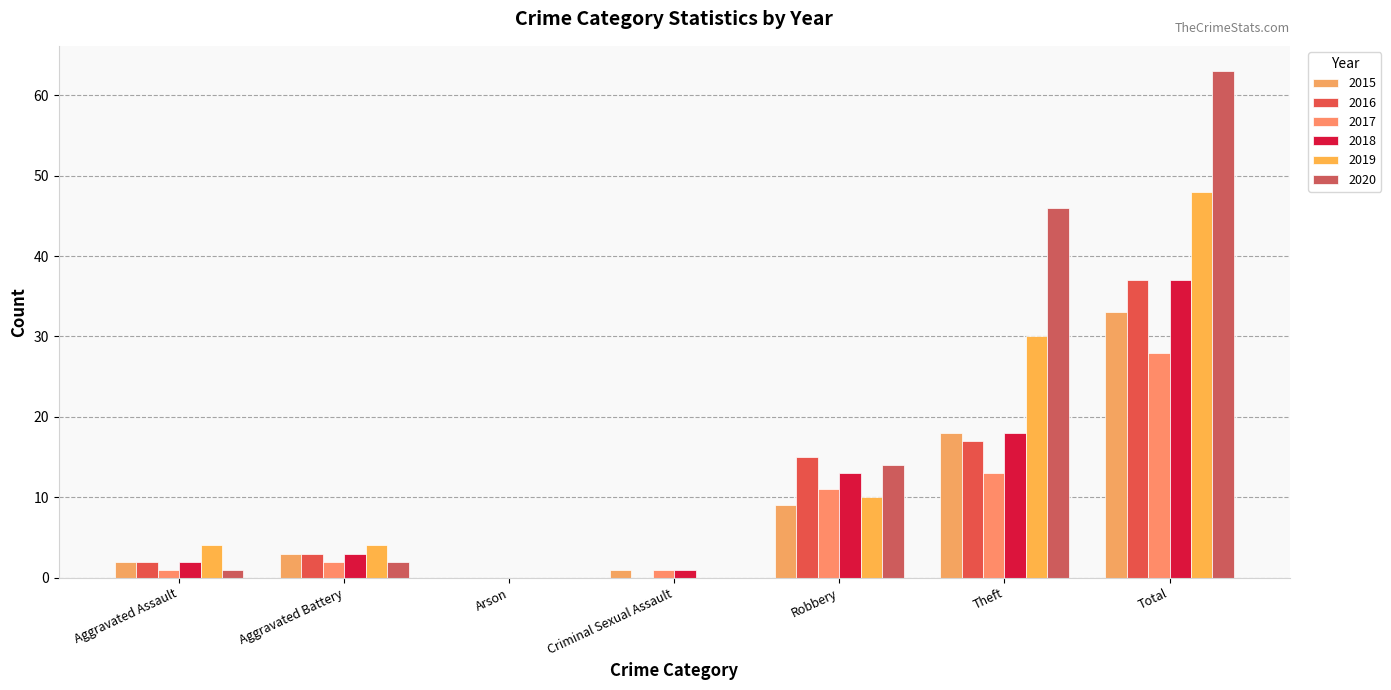

True or false: 2019 has a value of 0 at Arson.

True